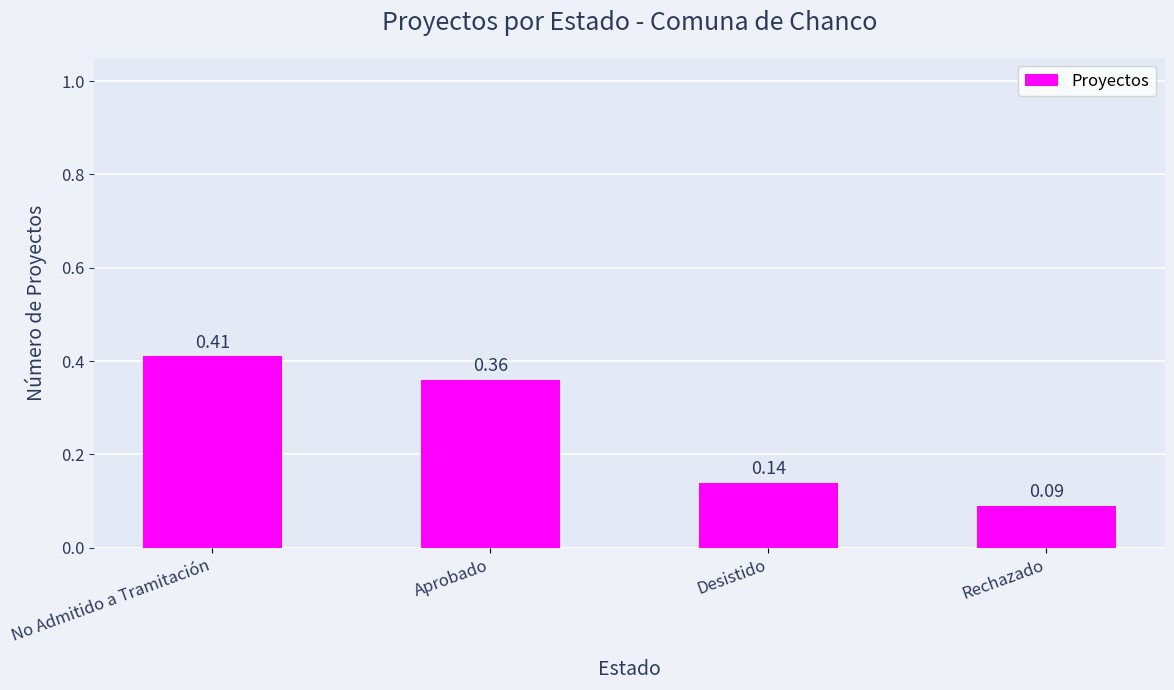

At which category does the chart reach its peak across all series?

No Admitido a Tramitación